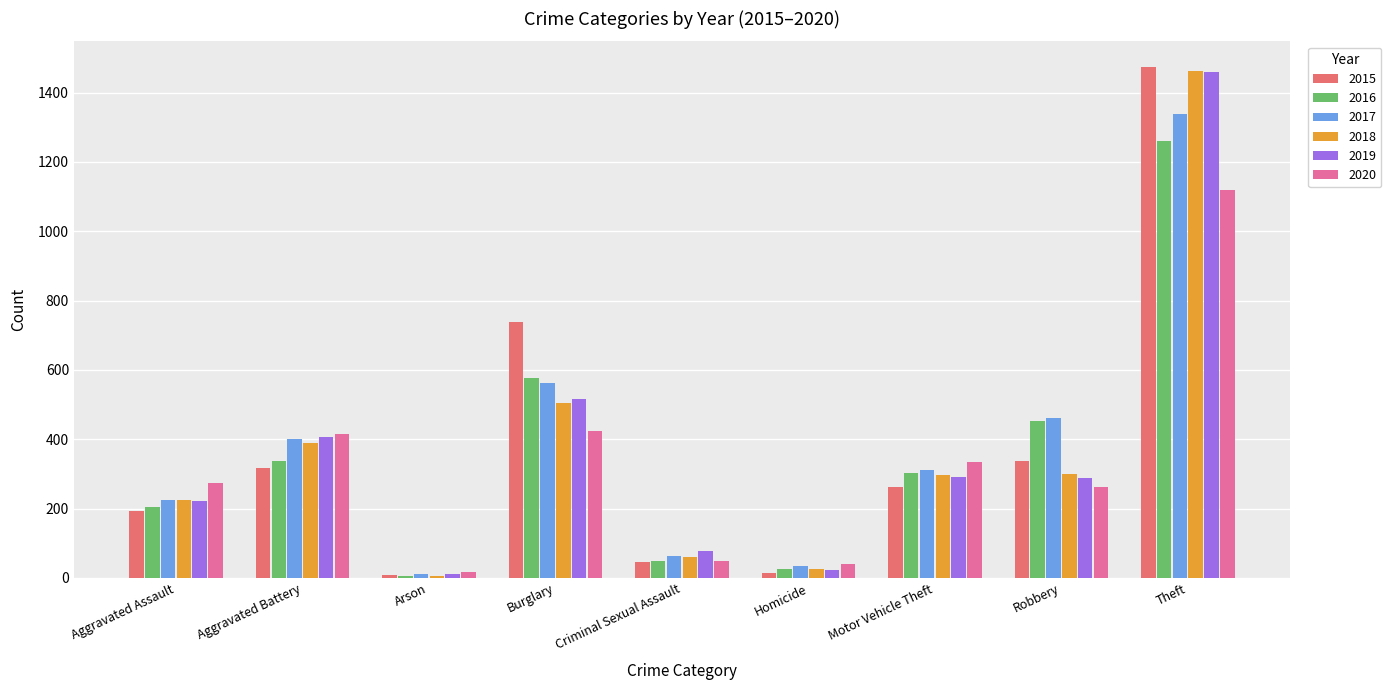

What is the difference between the second highest and second lowest values in the 2020 series?

384